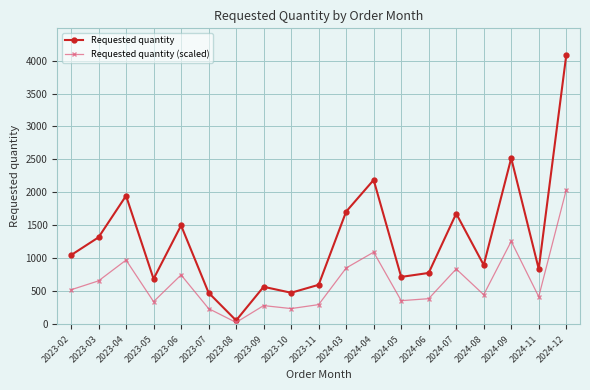

Rank the series by their average value, from highest to lowest.

Requested quantity, Requested quantity (scaled)